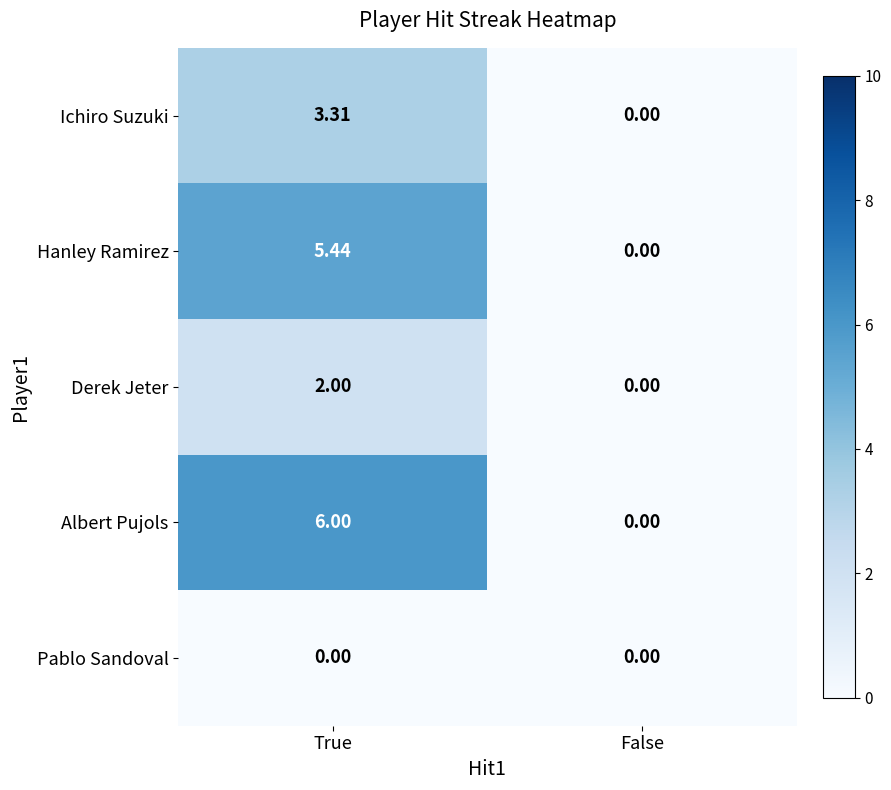

What is the difference between the highest and lowest values at True?

6.0